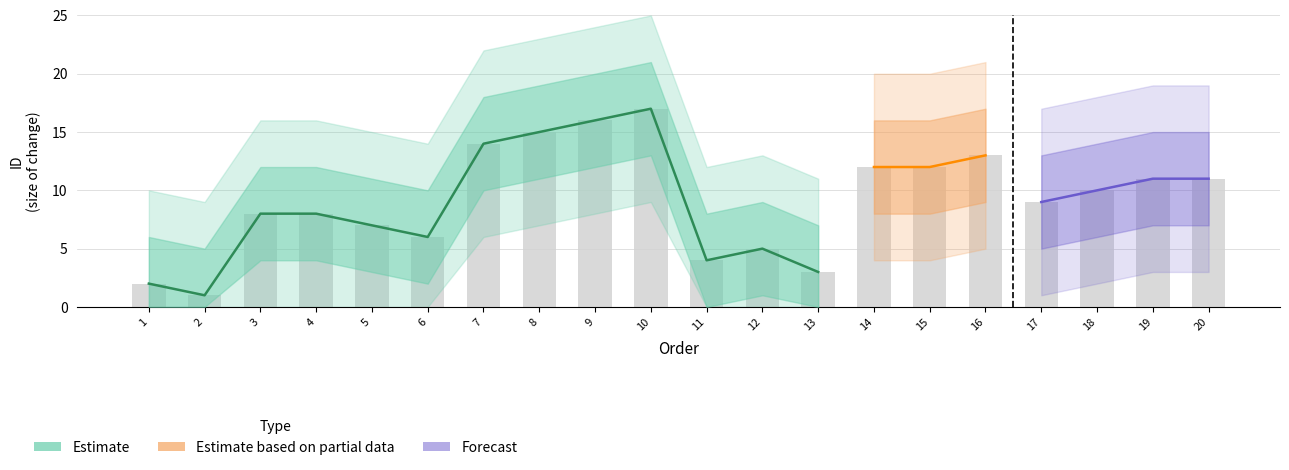

What is the value of the Forecast bar at the 1st from the left?

2